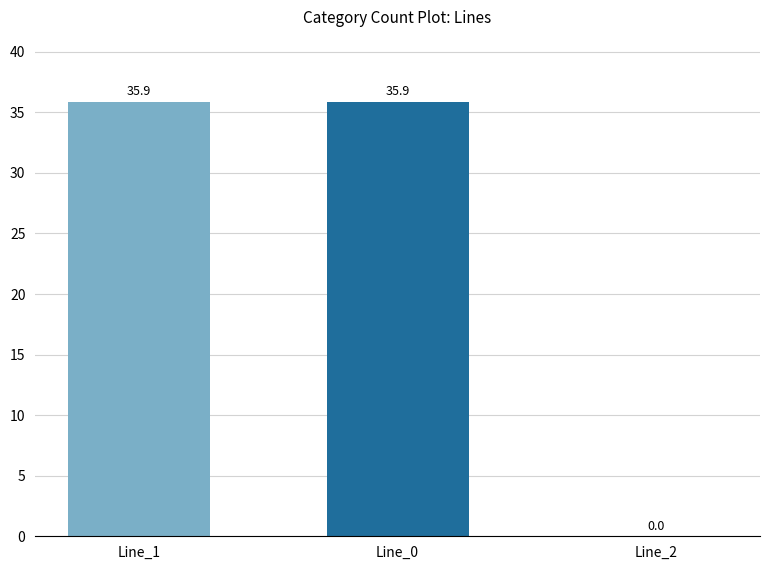

Are the bars horizontal?

No